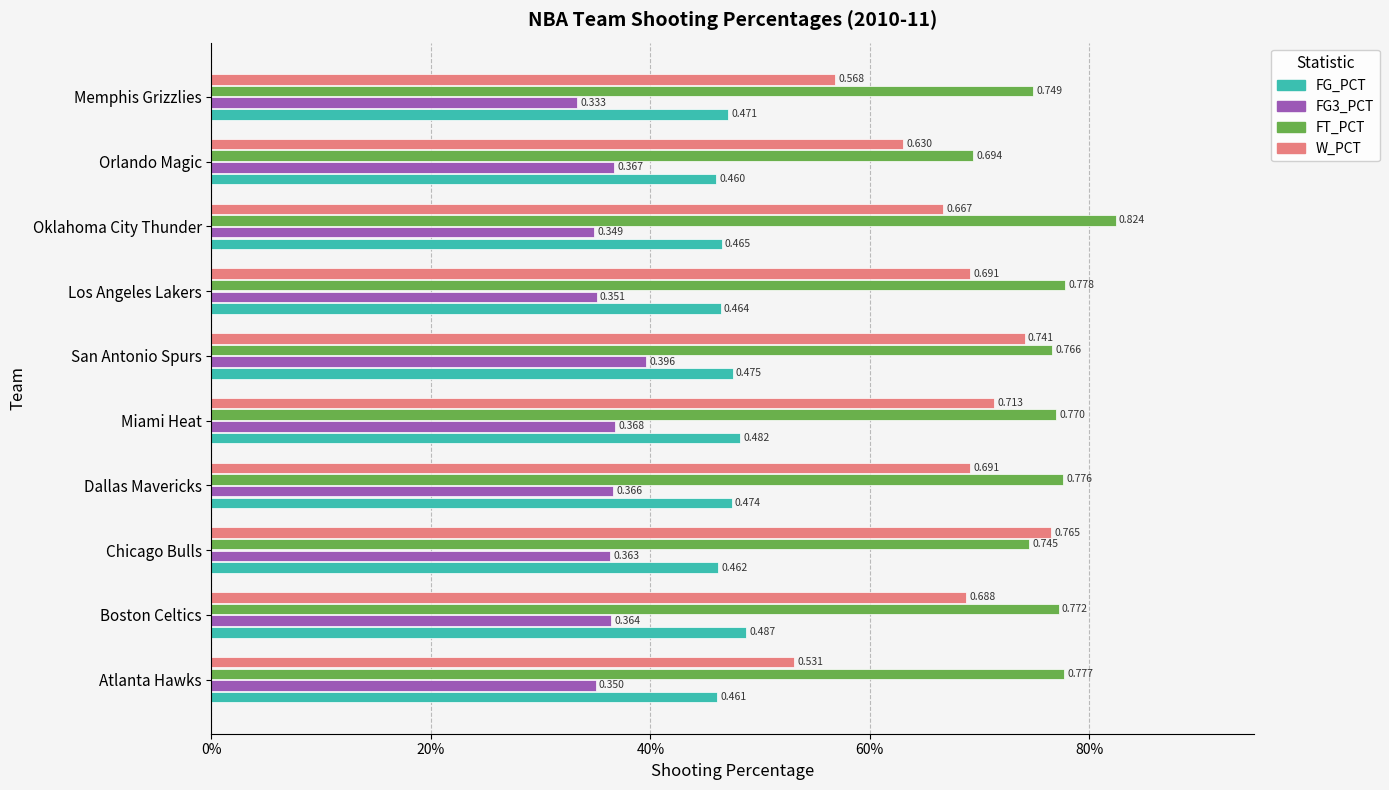

What are all the series names shown in the legend?

FG_PCT, FG3_PCT, FT_PCT, W_PCT